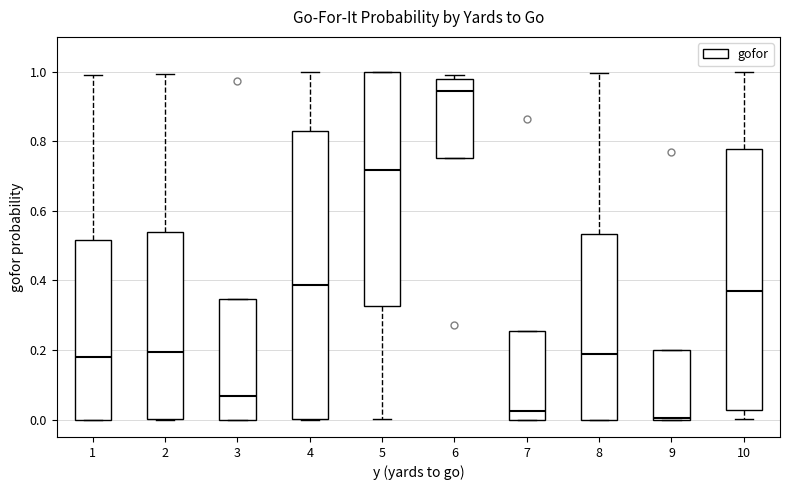

Reading left to right, read every box against the y-axis: the position of its median line, the range the box covers, and the ends of its whiskers. The values are not printed on the chart, so give them approximately, as read against the axis.

1: median 0.18, box 0.00 to 0.52, whiskers 0.00 to 1.00
2: median 0.20, box 0.00 to 0.54, whiskers 0.00 to 1.00
3: median 0.06, box 0.00 to 0.34, whiskers 0.00 to 0.34
4: median 0.38, box 0.00 to 0.82, whiskers 0.00 to 1.00
5: median 0.72, box 0.32 to 1.00, whiskers 0.00 to 1.00
6: median 0.94, box 0.76 to 0.98, whiskers 0.76 to 1.00
7: median 0.02, box 0.00 to 0.26, whiskers 0.00 to 0.26
8: median 0.18, box 0.00 to 0.54, whiskers 0.00 to 1.00
9: median 0.00, box 0.00 to 0.20, whiskers 0.00 to 0.20
10: median 0.36, box 0.02 to 0.78, whiskers 0.00 to 1.00